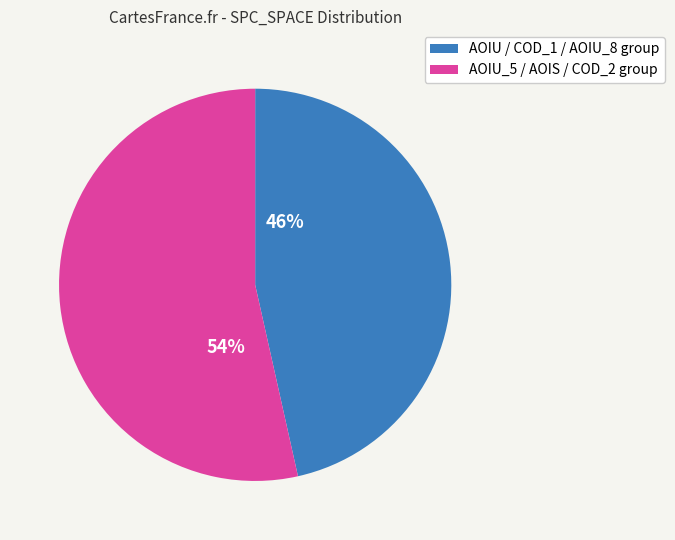

Is there a majority slice in this chart?

Yes